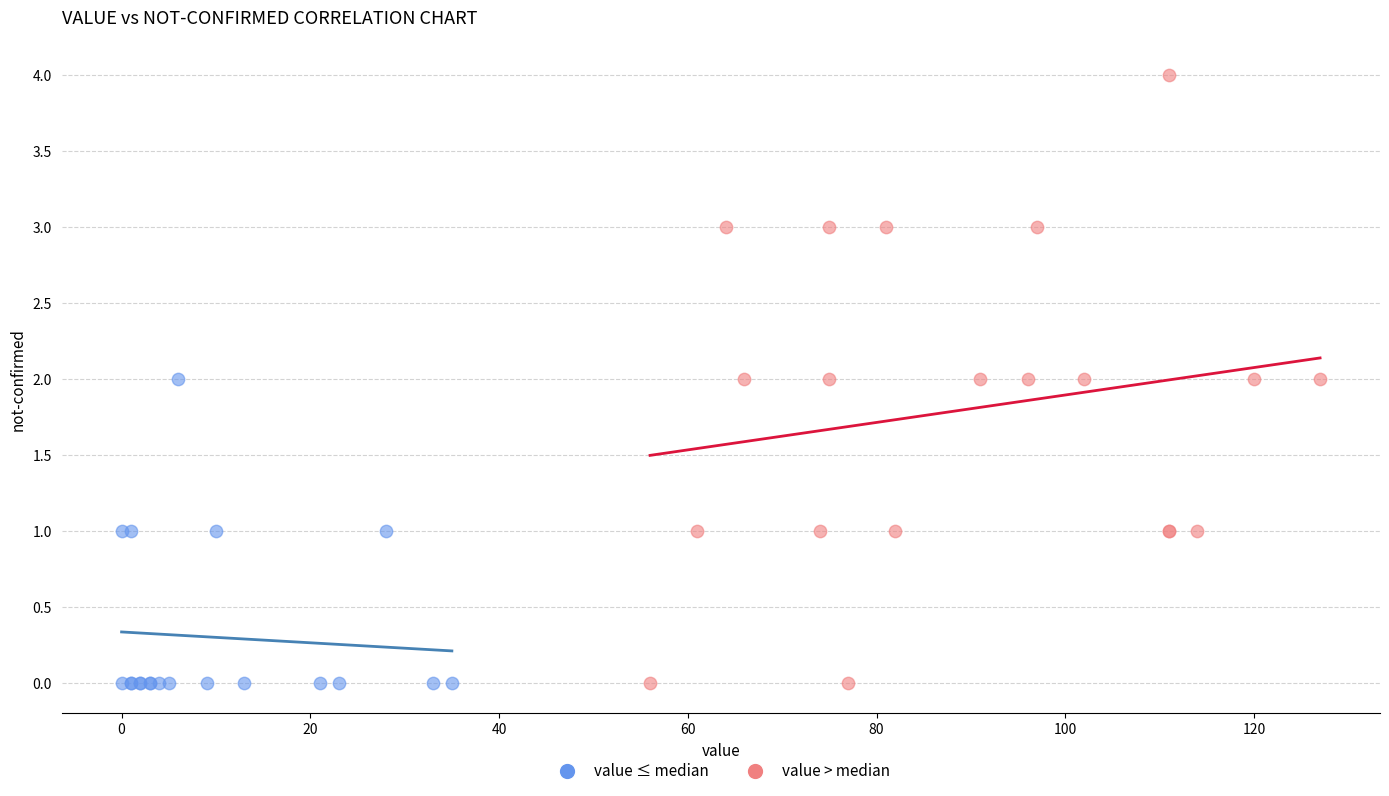

Which series reaches the maximum Y coordinate?

value > median